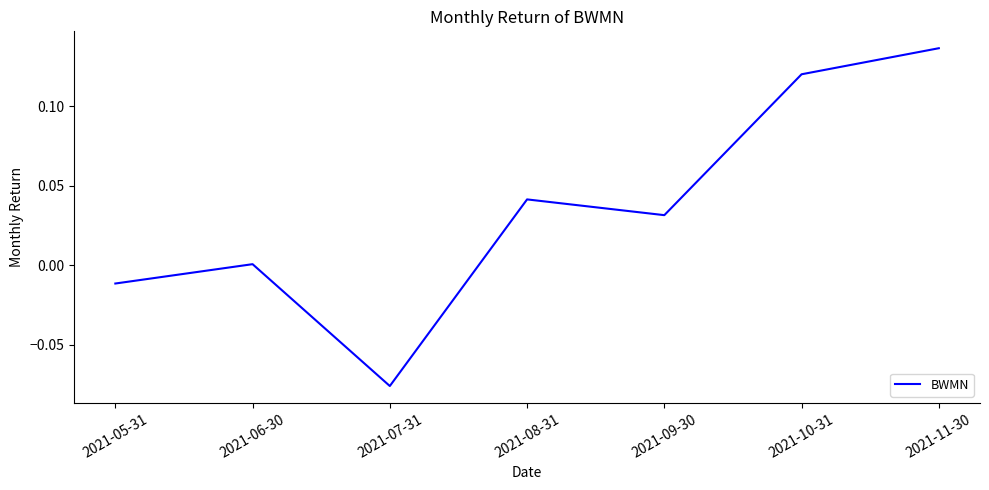

Count the number of categories in the chart.

7